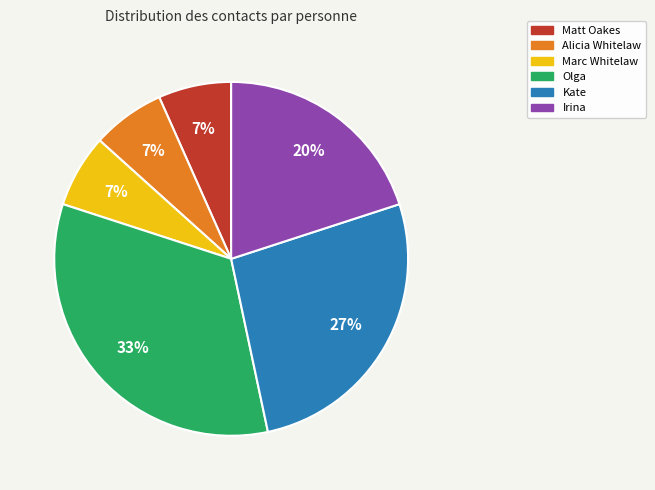

To the nearest percent, what is the difference between the Irina and Alicia Whitelaw slice percentages?

13%